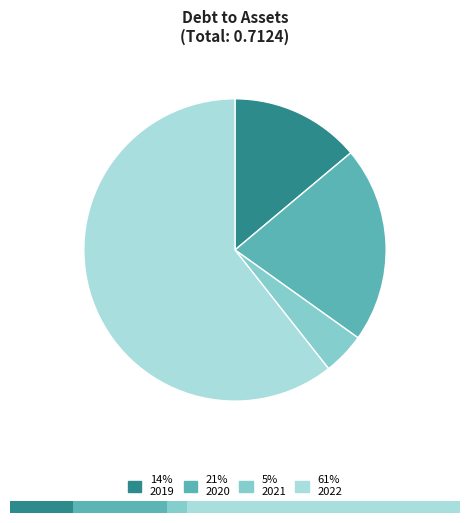

To the nearest percent, what portion does 2019 represent?

14%